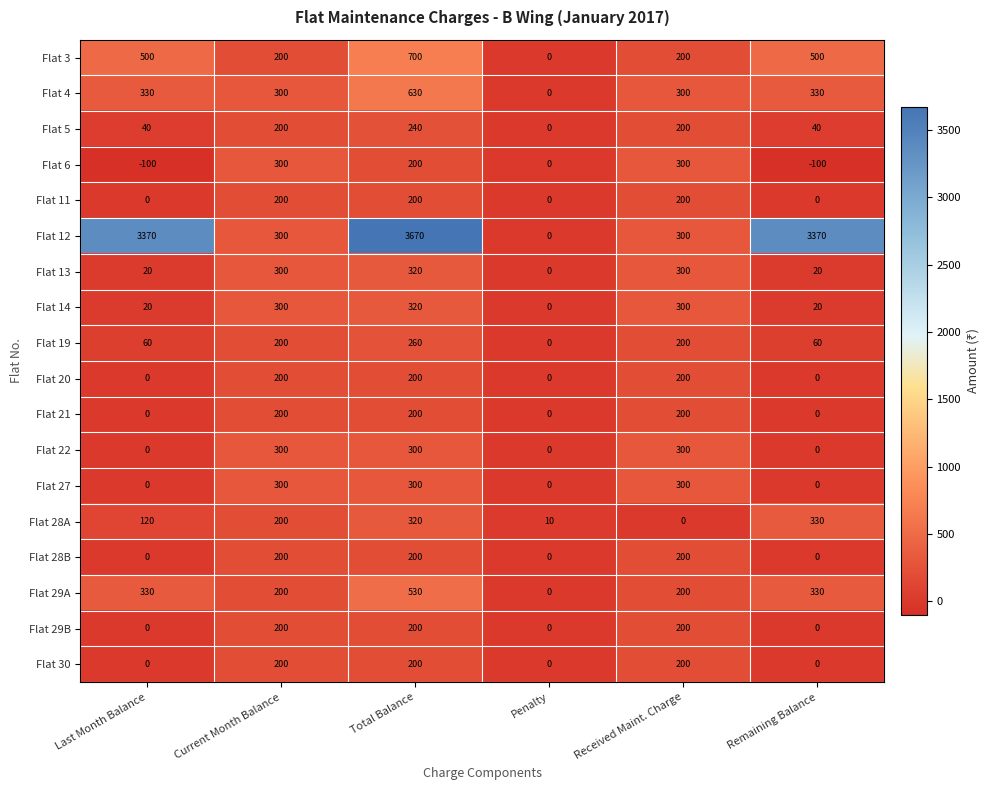

What is the smallest value displayed?

-100